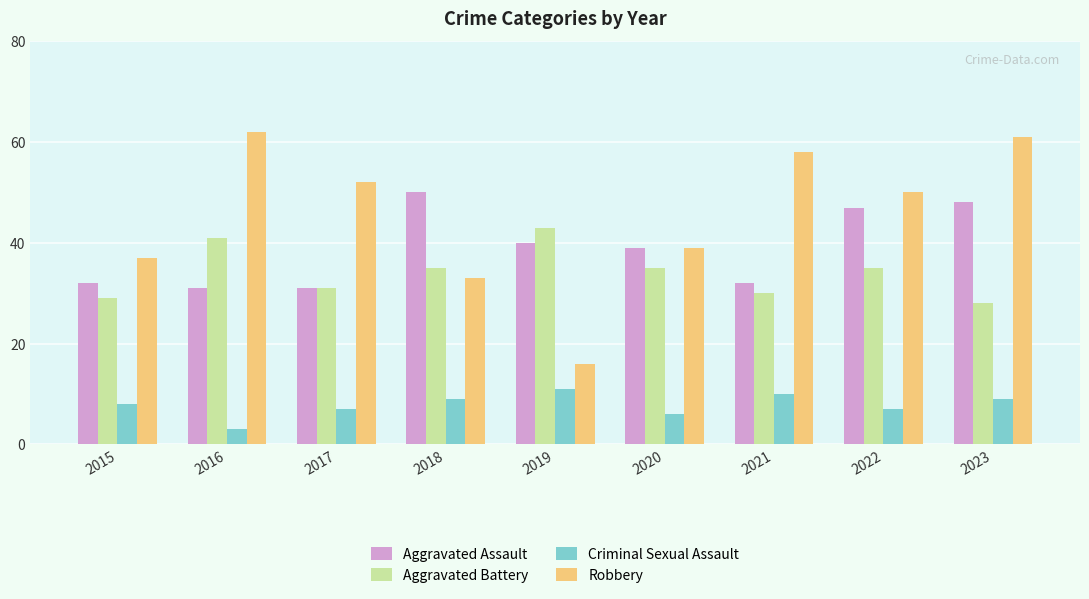

What is the sum of all Robbery values?

408